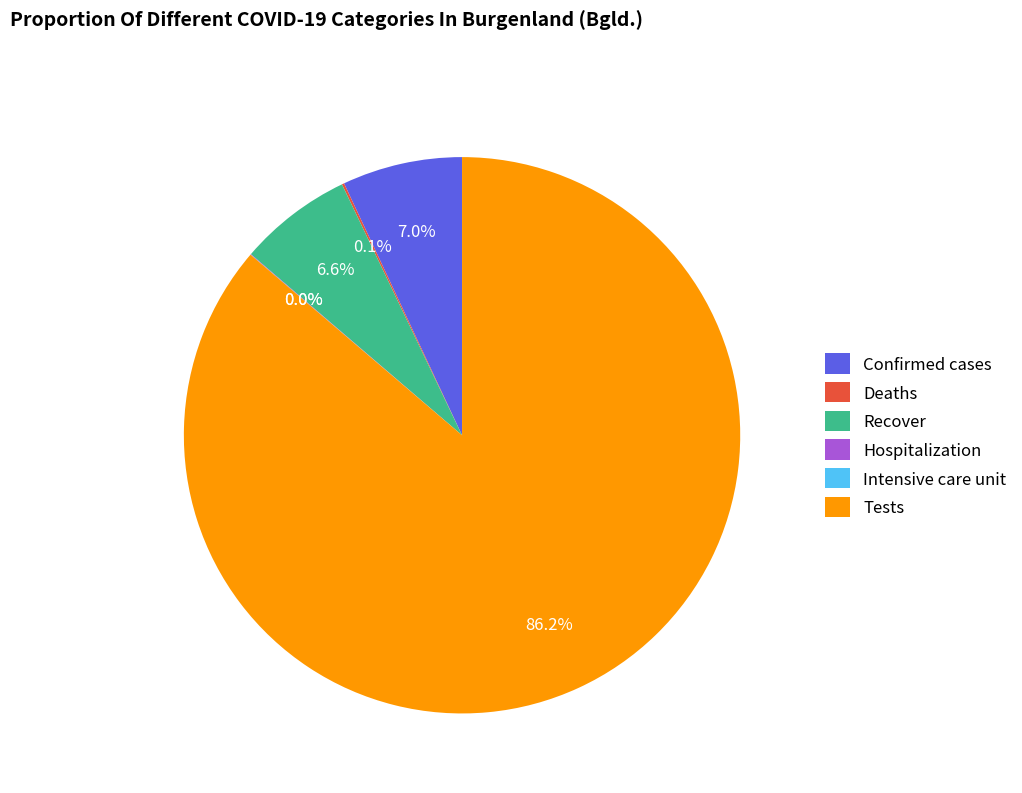

Which slice represents more than half of the pie?

Tests